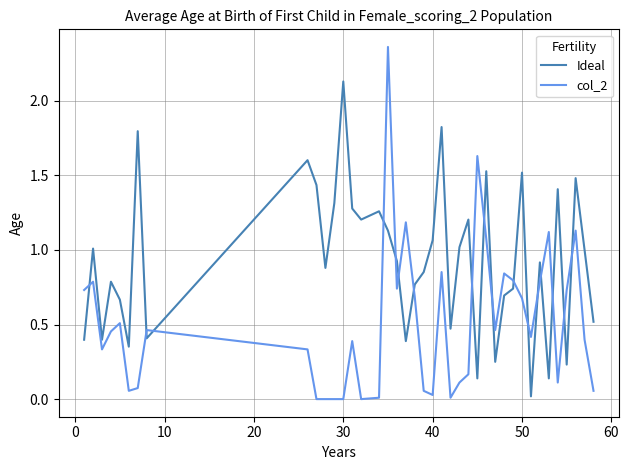

Is this an area chart (filled region under the line)?

No